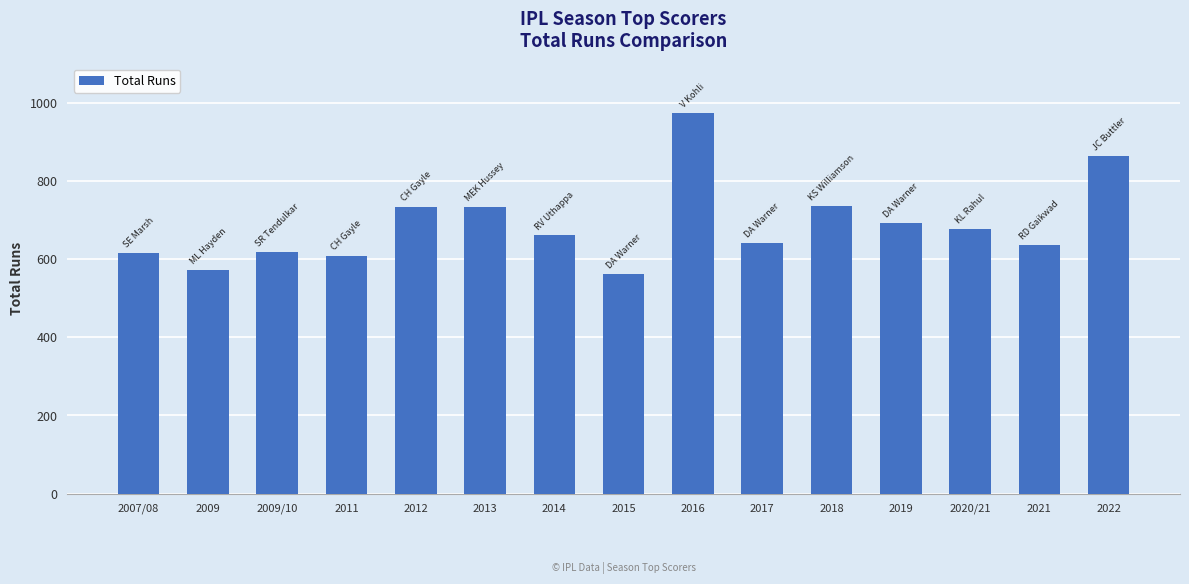

True or false: the data shows 233 at 2012.

False